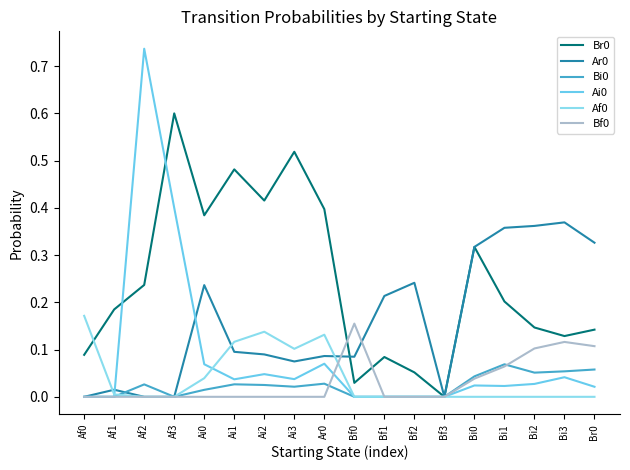

How many lines are shown in the chart?

6